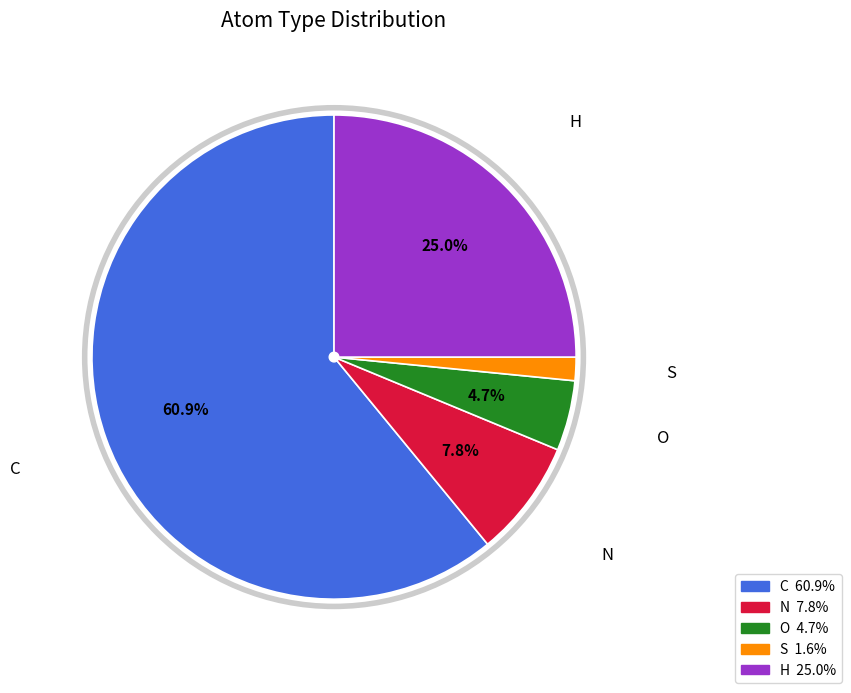

What is the smallest slice in the pie chart?

S